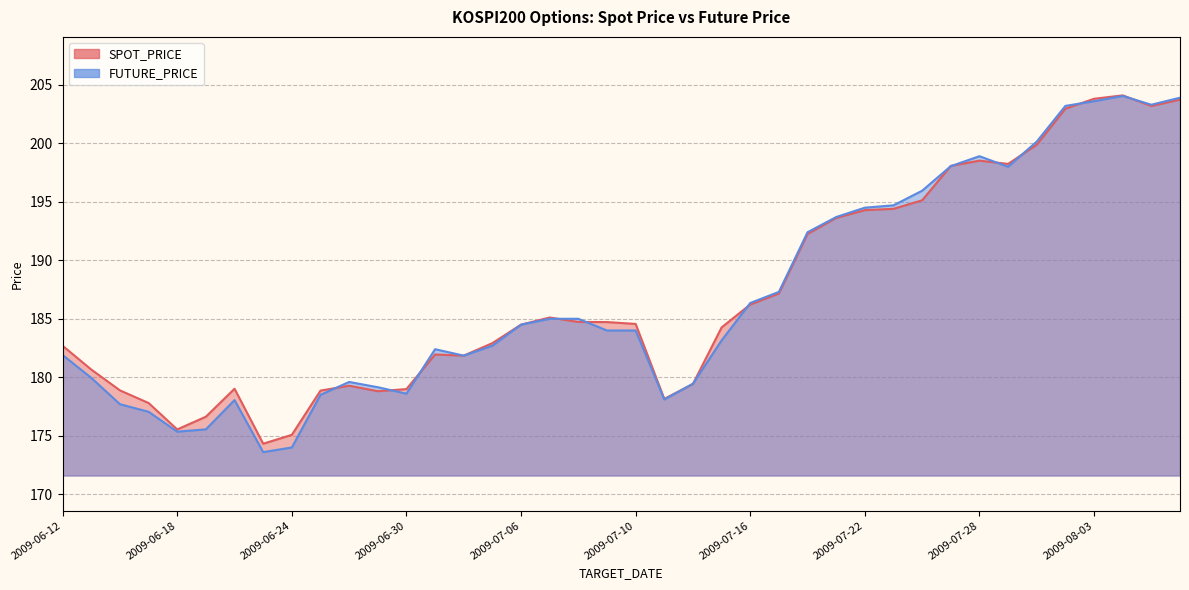

Does the chart have visible grid lines?

Yes